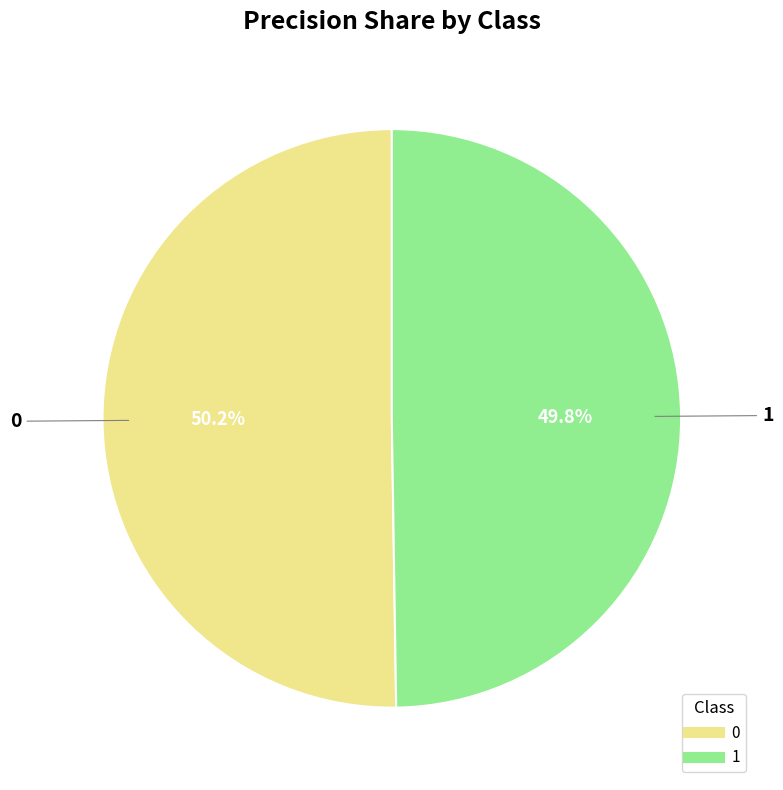

What percentage is the 1 slice, to the nearest percent?

50%